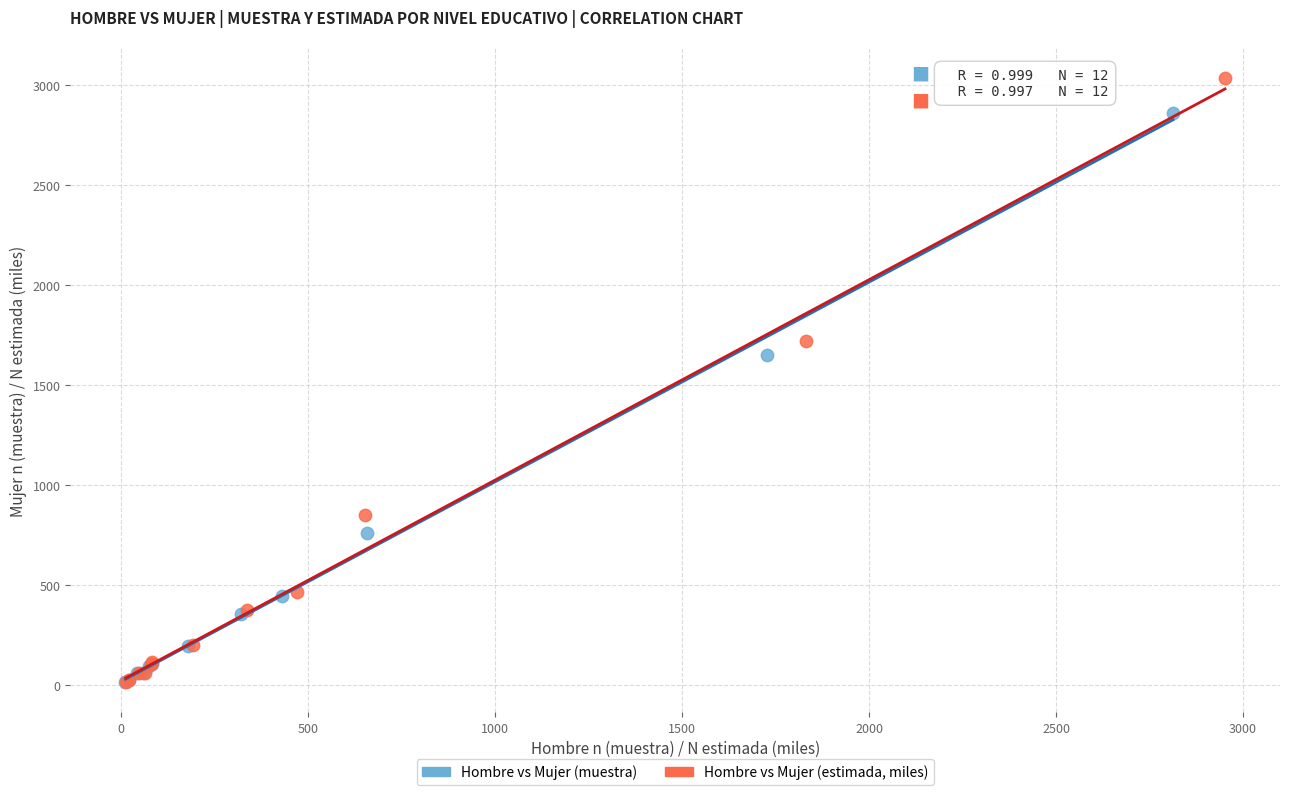

Which series has the largest Y range (max minus min)?

Hombre vs Mujer (estimada, miles)